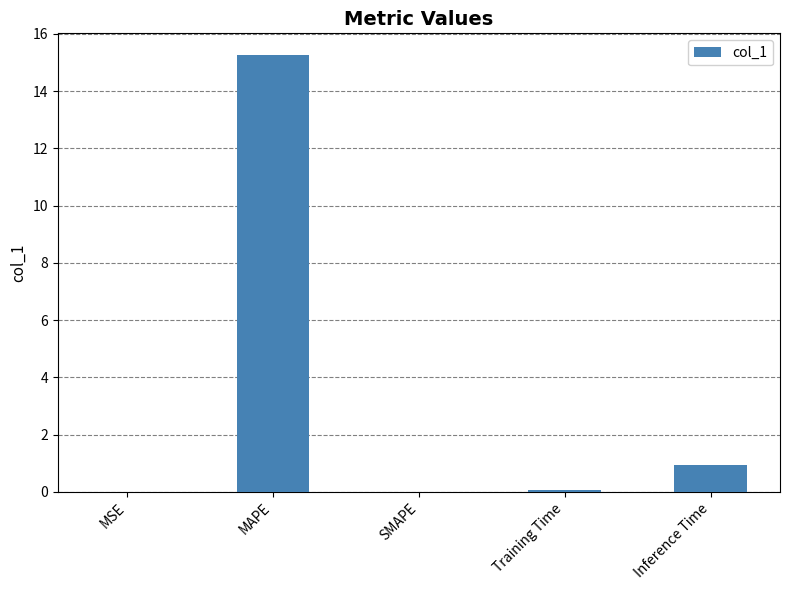

What is the sum of the values at SMAPE and Inference Time?

0.9